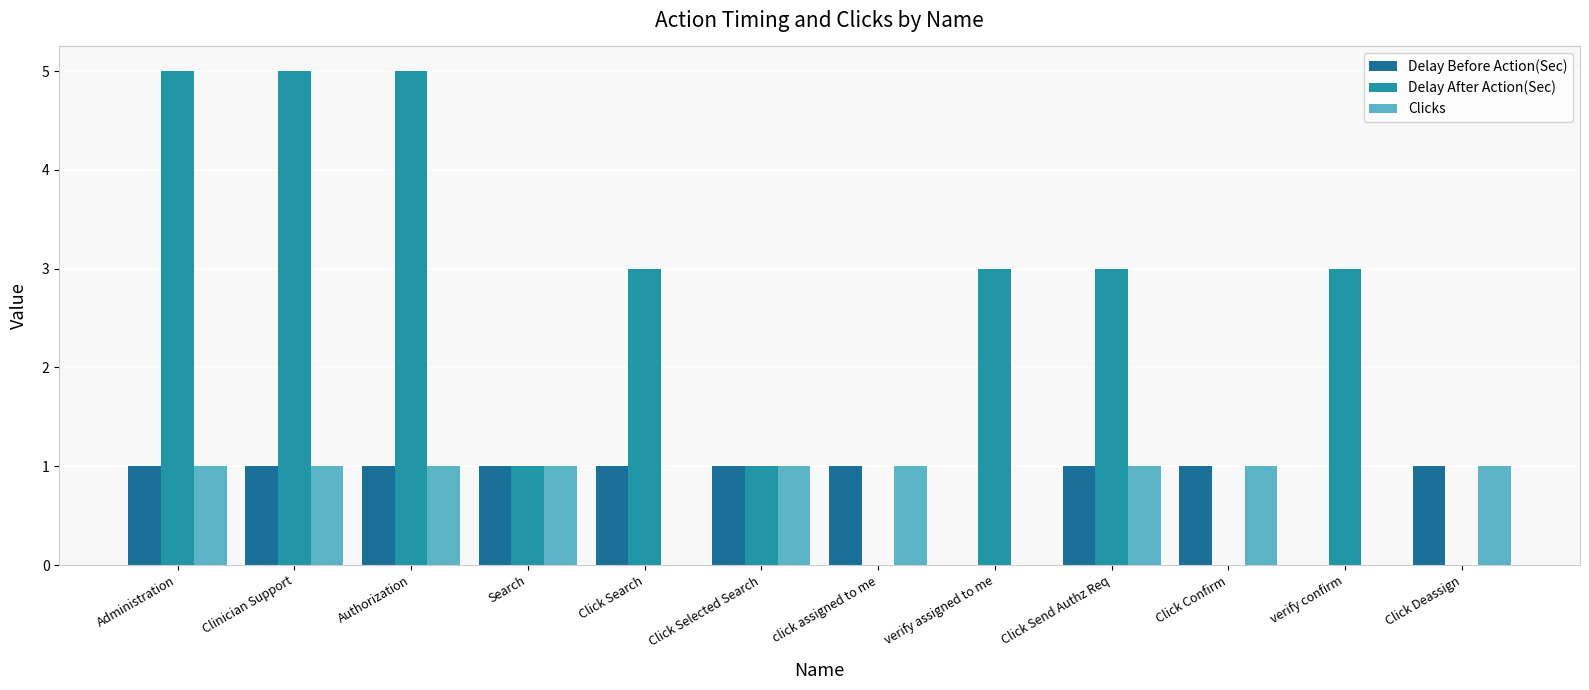

Reading left to right, transcribe all the data shown in this chart.

Delay Before Action(Sec): 1	1	1	1	1	1	1	0	1	1	0	1
Delay After Action(Sec): 5	5	5	1	3	1	0	3	3	0	3	0
Clicks: 1	1	1	1	0	1	1	0	1	1	0	1